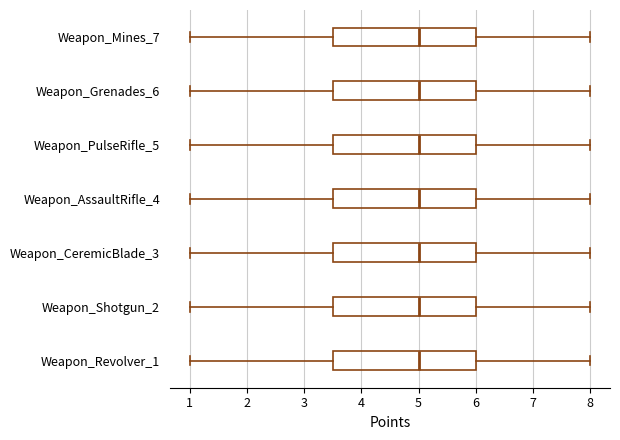

Reading bottom to top, read every box against the x-axis: the position of its median line, the range the box covers, and the ends of its whiskers. The values are not printed on the chart, so give them approximately, as read against the axis.

Weapon_Revolver_1: median 5.0, box 3.5 to 6.0, whiskers 1.0 to 8.0
Weapon_Shotgun_2: median 5.0, box 3.5 to 6.0, whiskers 1.0 to 8.0
Weapon_CeremicBlade_3: median 5.0, box 3.5 to 6.0, whiskers 1.0 to 8.0
Weapon_AssaultRifle_4: median 5.0, box 3.5 to 6.0, whiskers 1.0 to 8.0
Weapon_PulseRifle_5: median 5.0, box 3.5 to 6.0, whiskers 1.0 to 8.0
Weapon_Grenades_6: median 5.0, box 3.5 to 6.0, whiskers 1.0 to 8.0
Weapon_Mines_7: median 5.0, box 3.5 to 6.0, whiskers 1.0 to 8.0